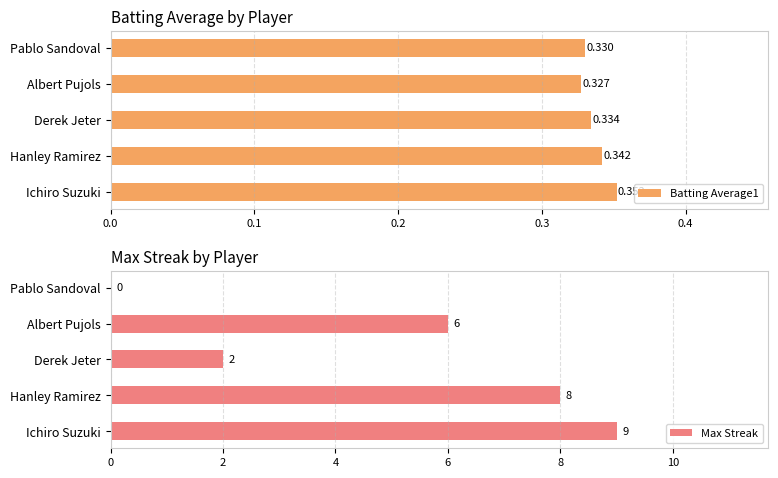

At which label is Batting Average1 closest to 0?

Albert Pujols